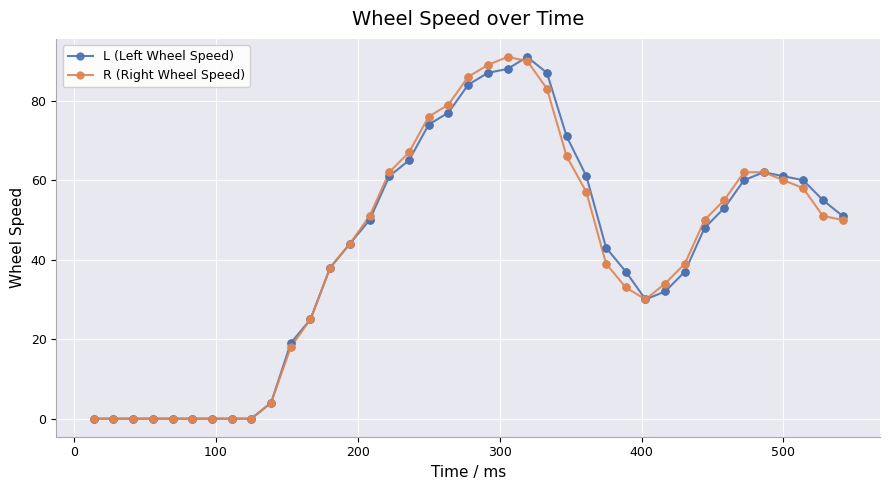

What is the value of the R (Right Wheel Speed) point at the 13th from the left?

38